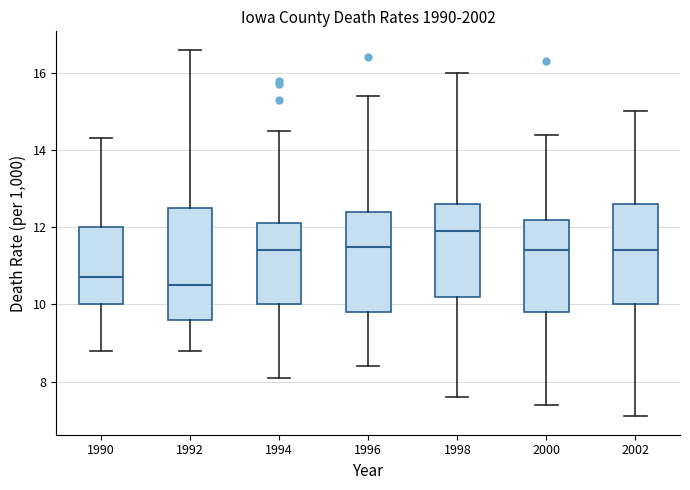

Which box's median line is the highest?

1998